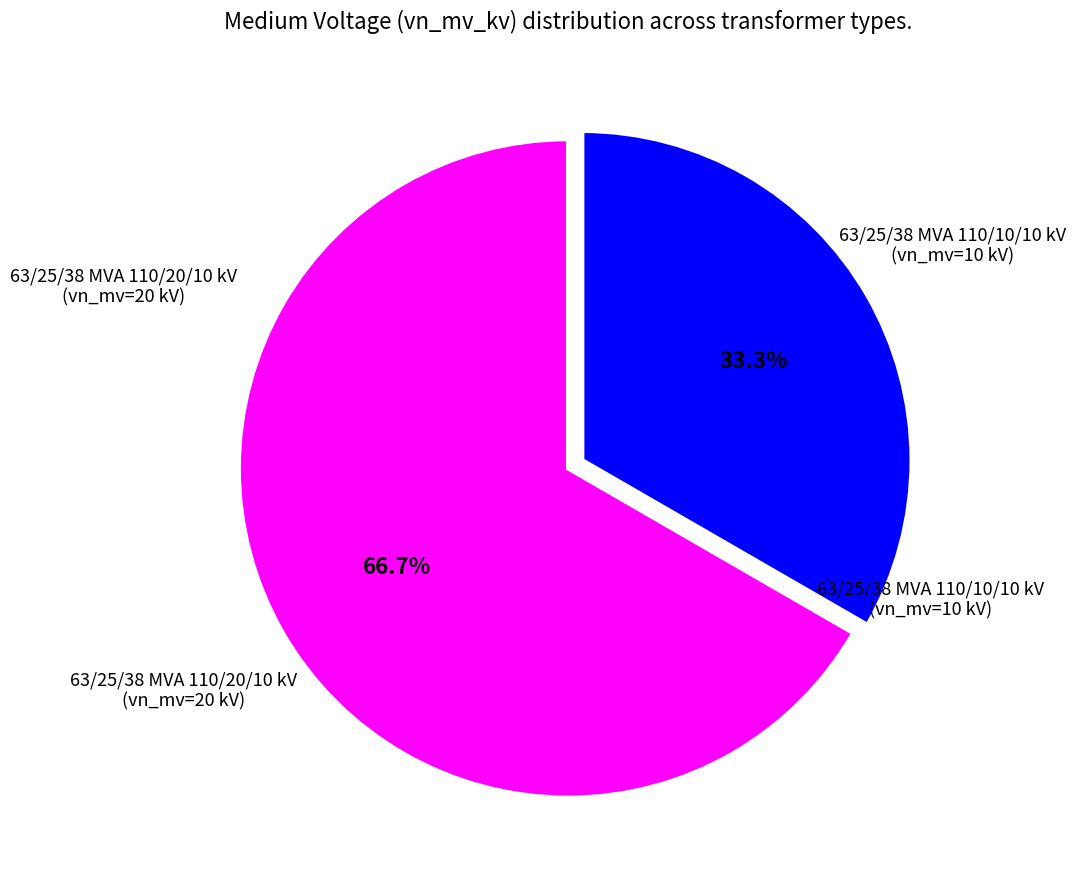

To the nearest percent, what is the difference between the largest and smallest slice percentages?

33%